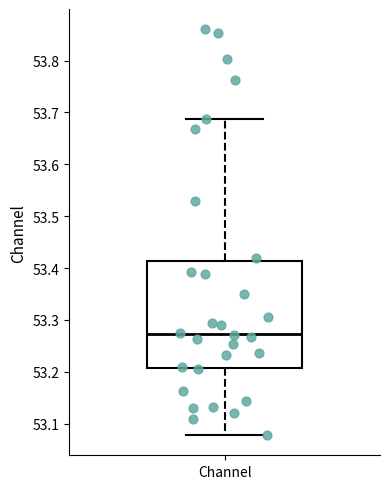

Where does the lower whisker of the box for Channel end on the y-axis? The values are not printed on the chart, so give them approximately, as read against the axis.

53.08